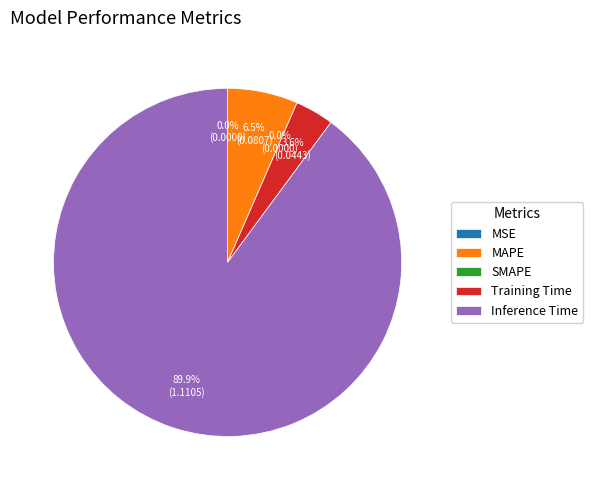

How many segments does this pie chart have?

5